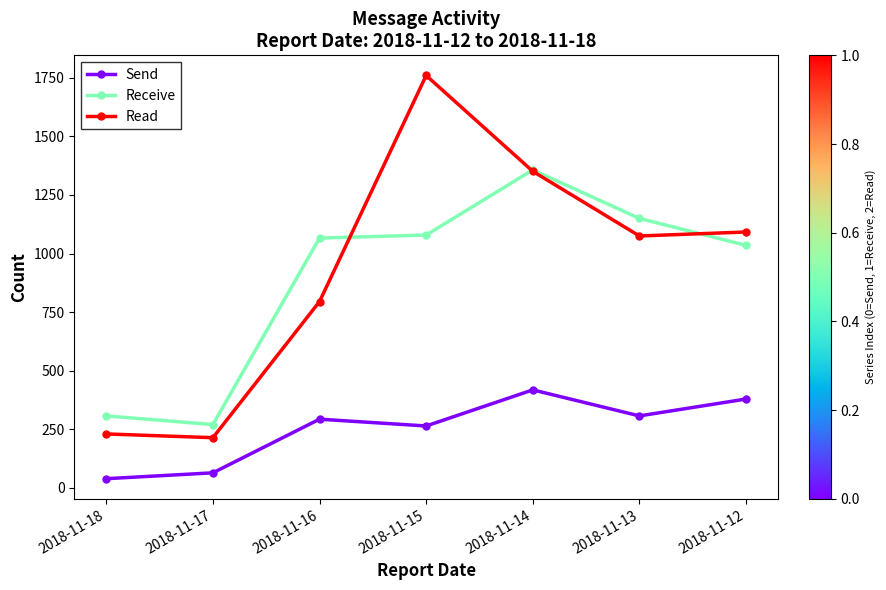

At how many categories does at least one series exceed 665?

5